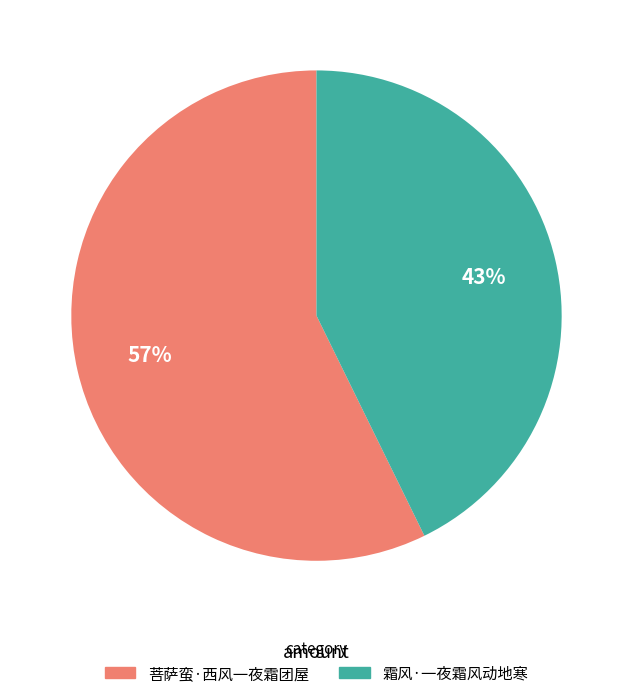

Which slice is the largest?

菩萨蛮·西风一夜霜团屋